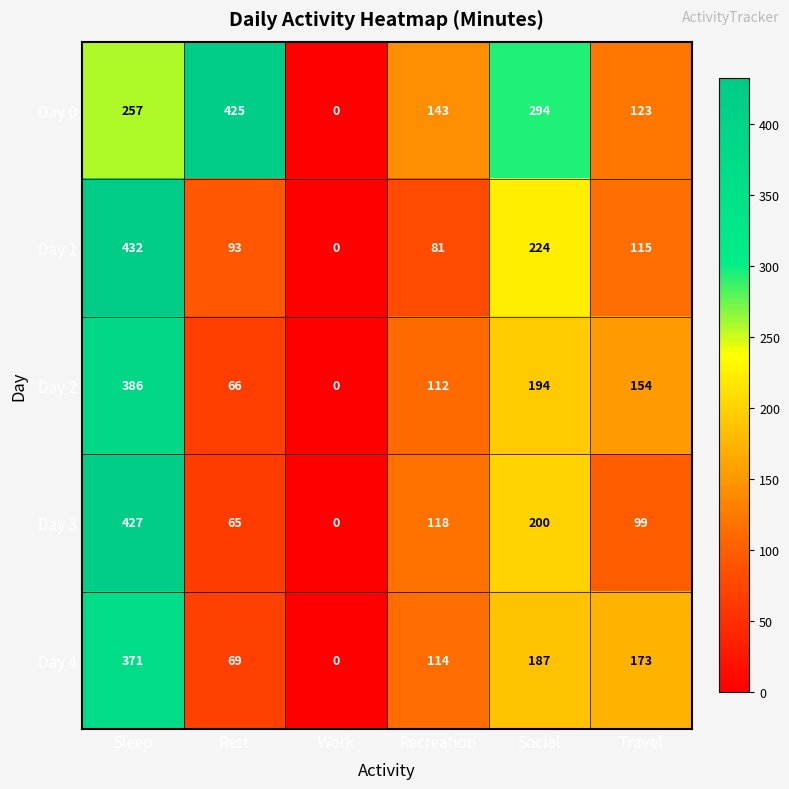

Reading left to right, list all the values displayed in this chart.

Day 0: Sleep=257	Rest=425	Work=0	Recreation=143	Social=294	Travel=123
Day 1: Sleep=432	Rest=93	Work=0	Recreation=81	Social=224	Travel=115
Day 2: Sleep=386	Rest=66	Work=0	Recreation=112	Social=194	Travel=154
Day 3: Sleep=427	Rest=65	Work=0	Recreation=118	Social=200	Travel=99
Day 4: Sleep=371	Rest=69	Work=0	Recreation=114	Social=187	Travel=173